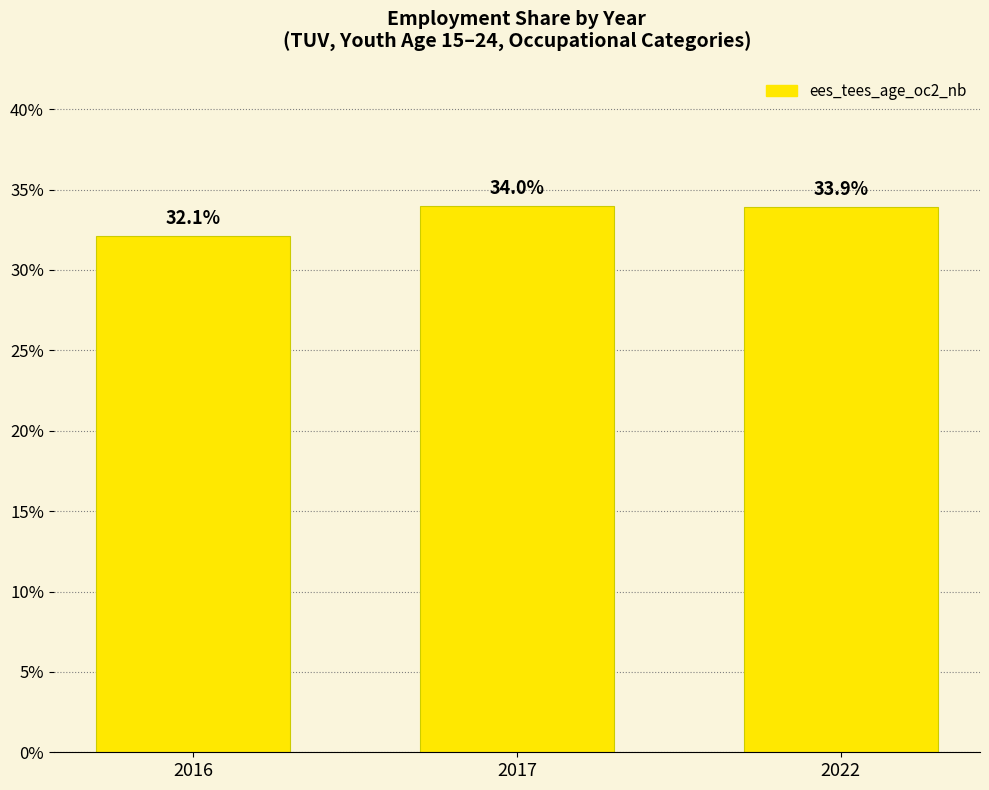

List the labels in order of value, largest first.

2017, 2022, 2016